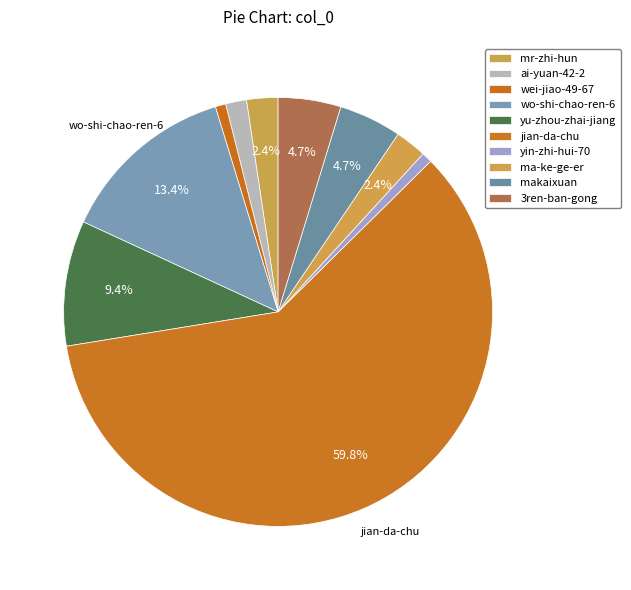

How many slices are in this pie chart?

10